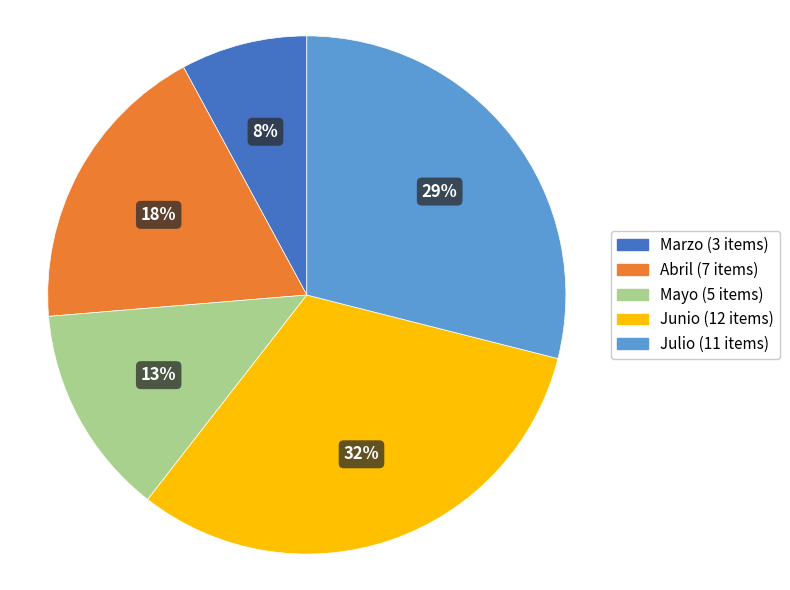

What is the ratio of the value at Julio to the value at Junio?

0.9